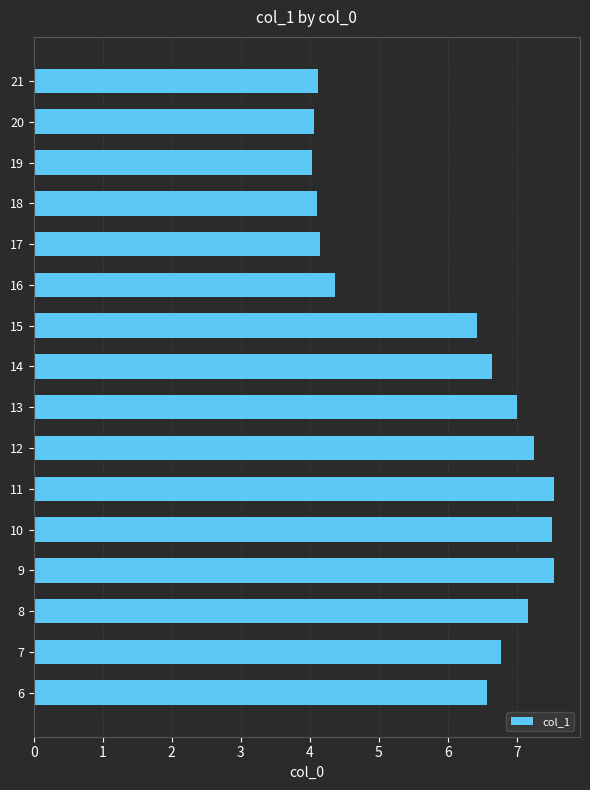

What is the average value?

5.9